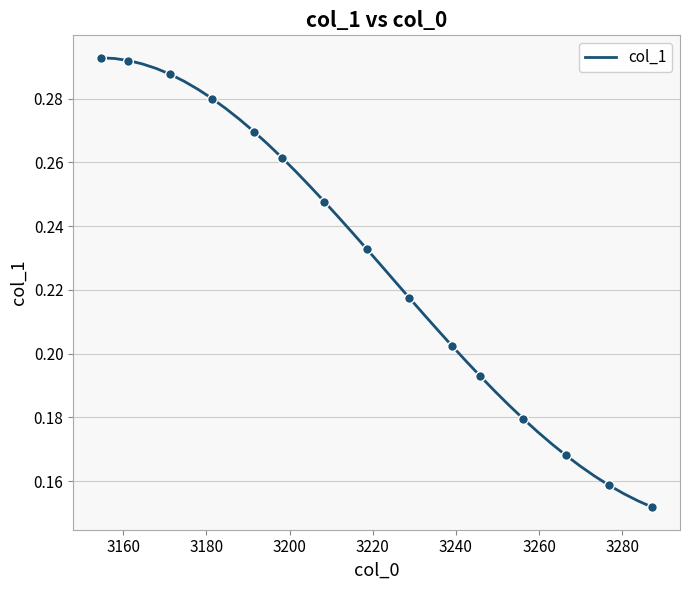

How many categories are shown in the chart?

40